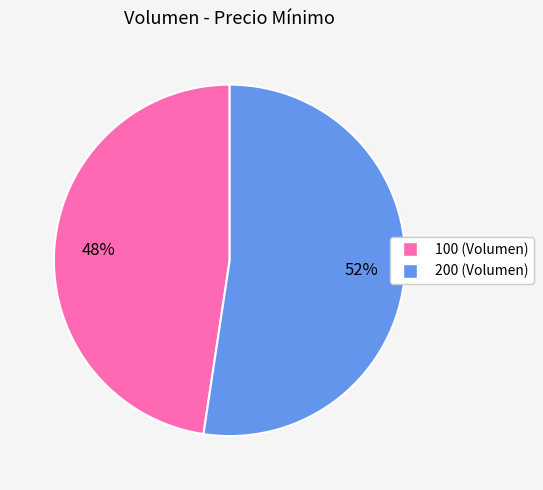

To the nearest percent, what portion does 200 represent?

52%